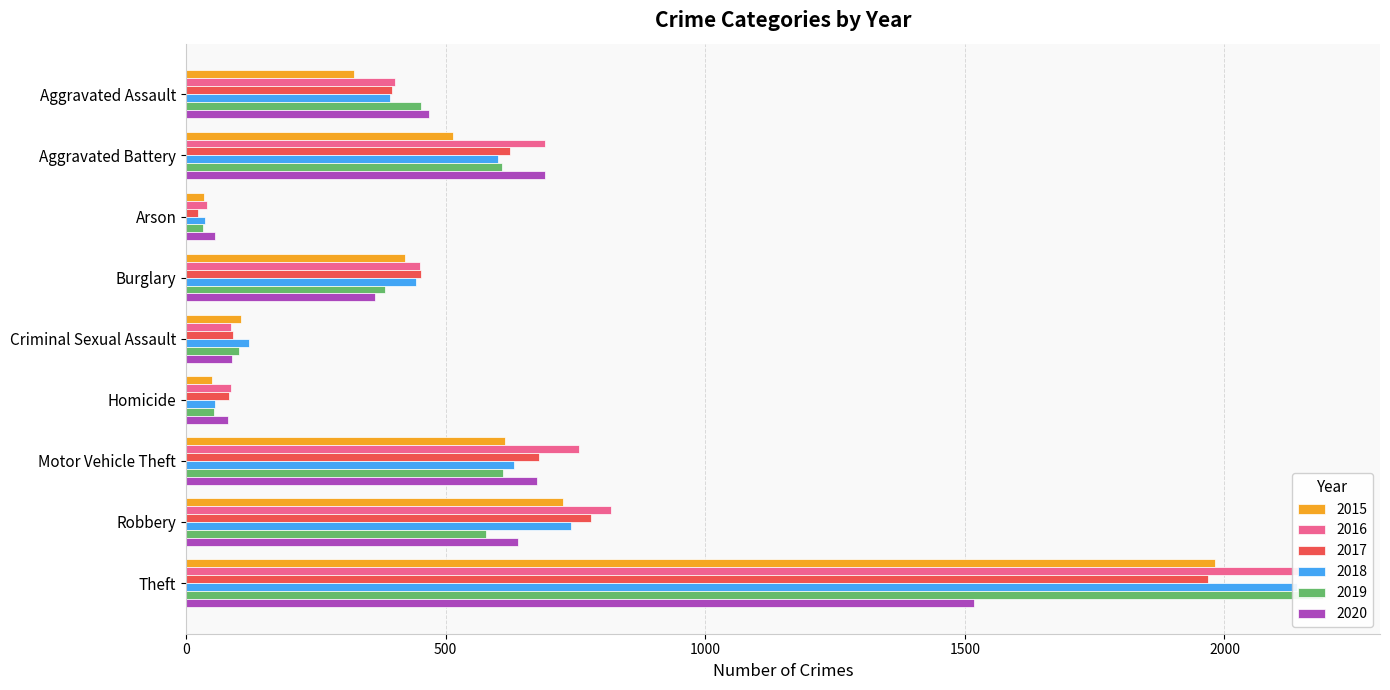

At which category does the chart reach its peak across all series?

Theft